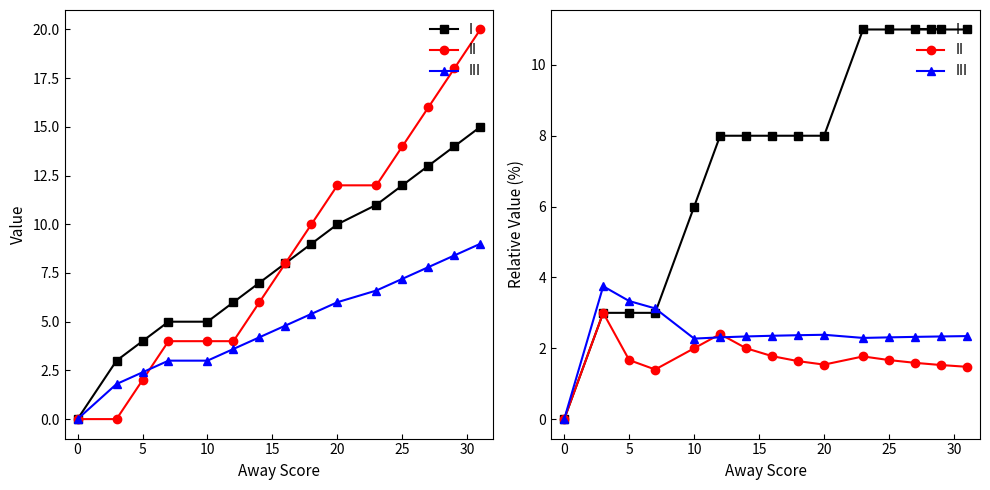

Rank the series by their maximum value, from highest to lowest.

I, III, II